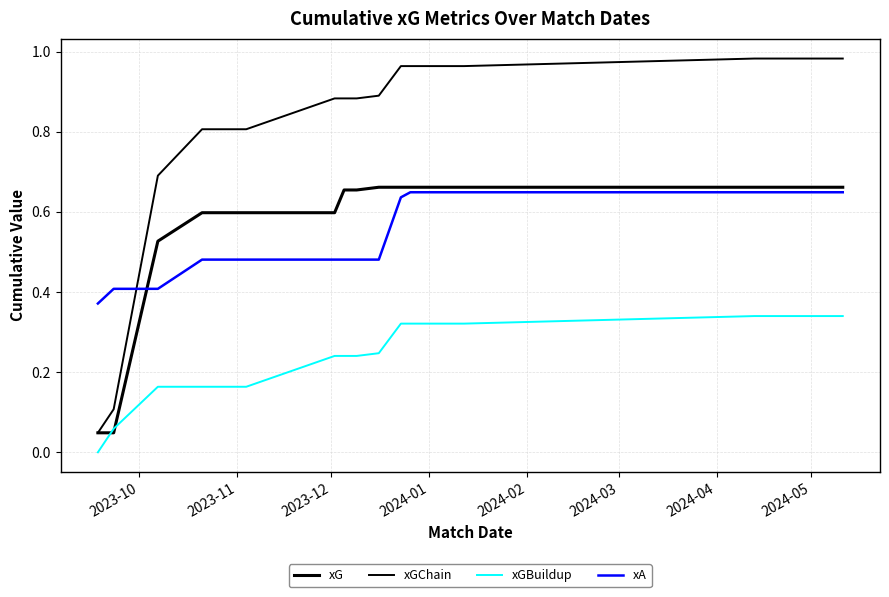

Count the xA values in the range 0 to 1.

16